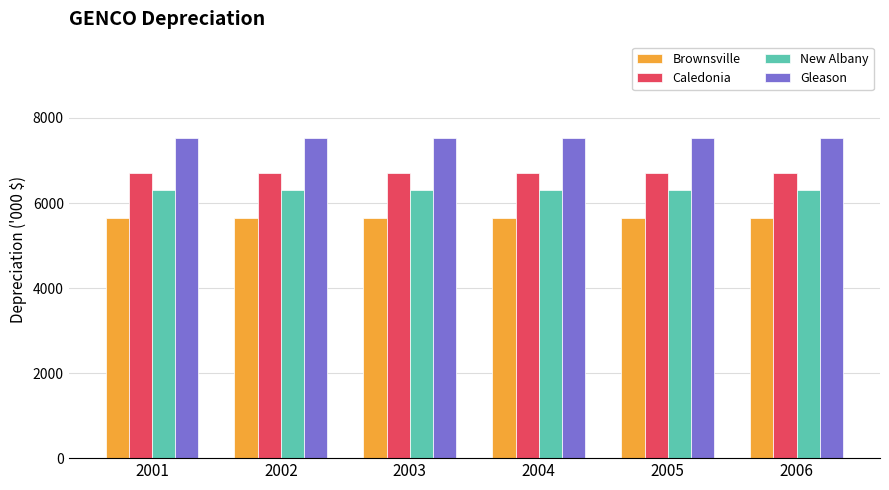

Is the value of Caledonia at 2006 greater than the value of Brownsville at 2002?

Yes